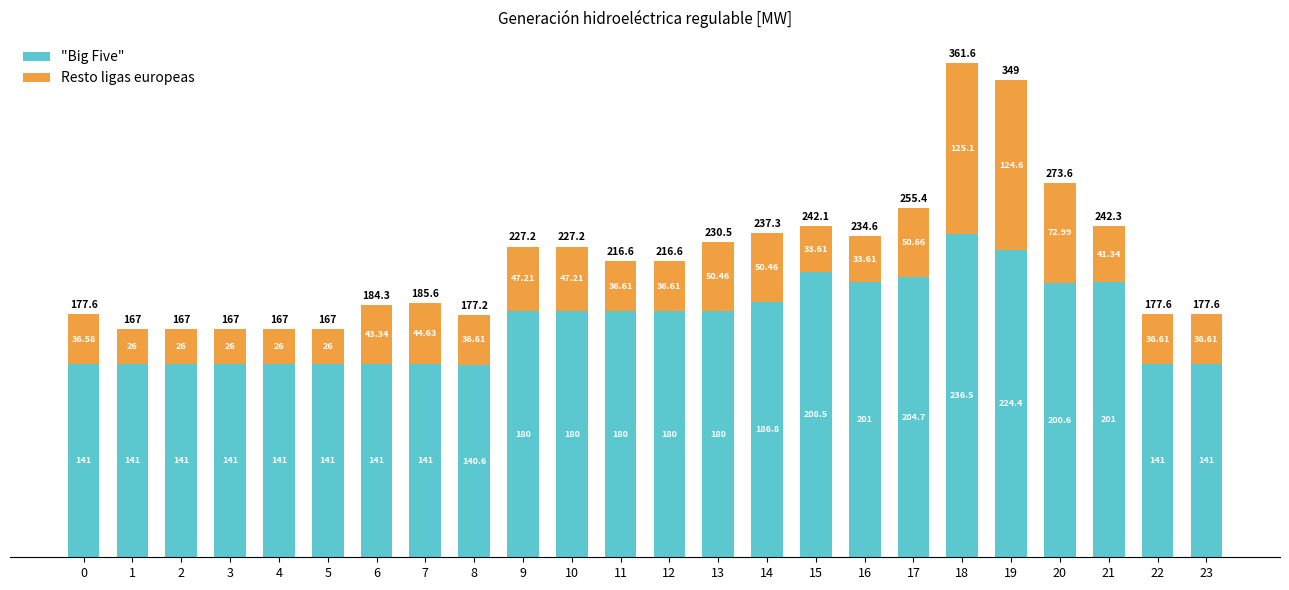

What is the difference between the "Big Five" values at 0 and 10?

39.0